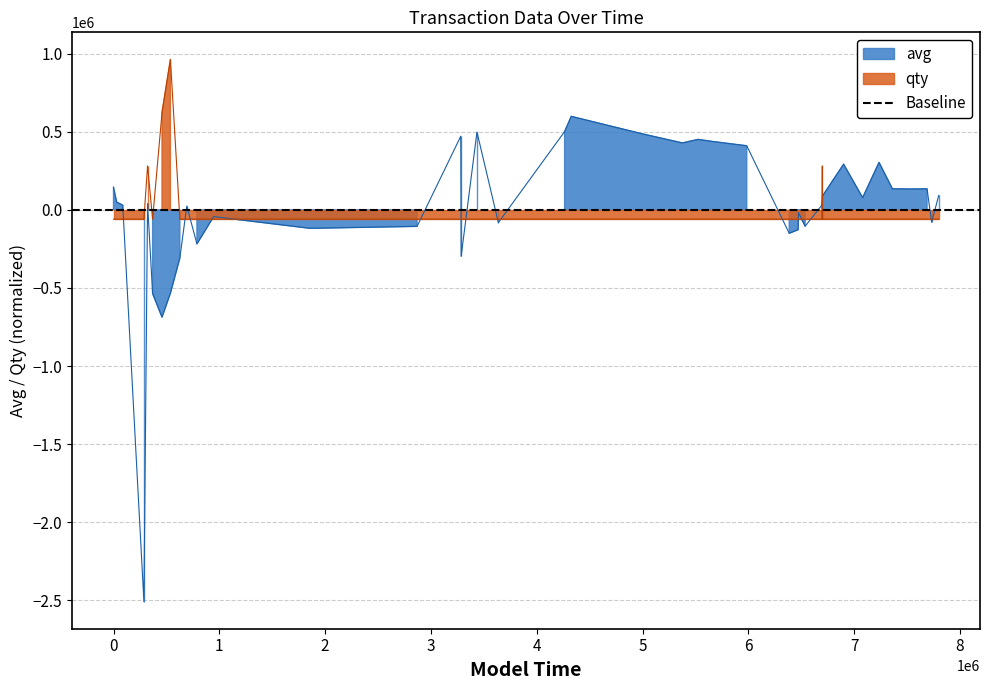

How many data points does each series have?

40